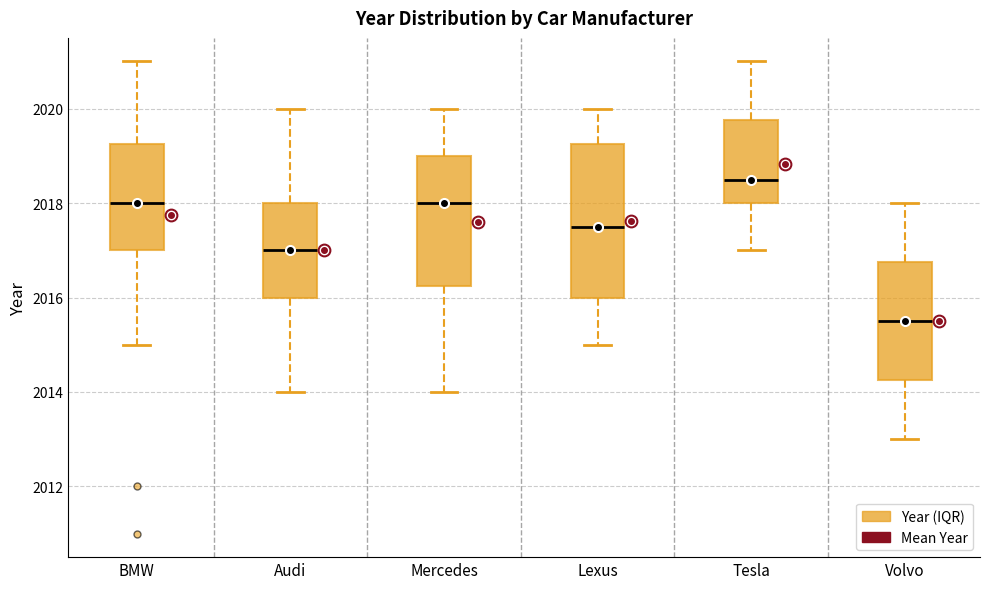

Which box's median line is the lowest?

Volvo